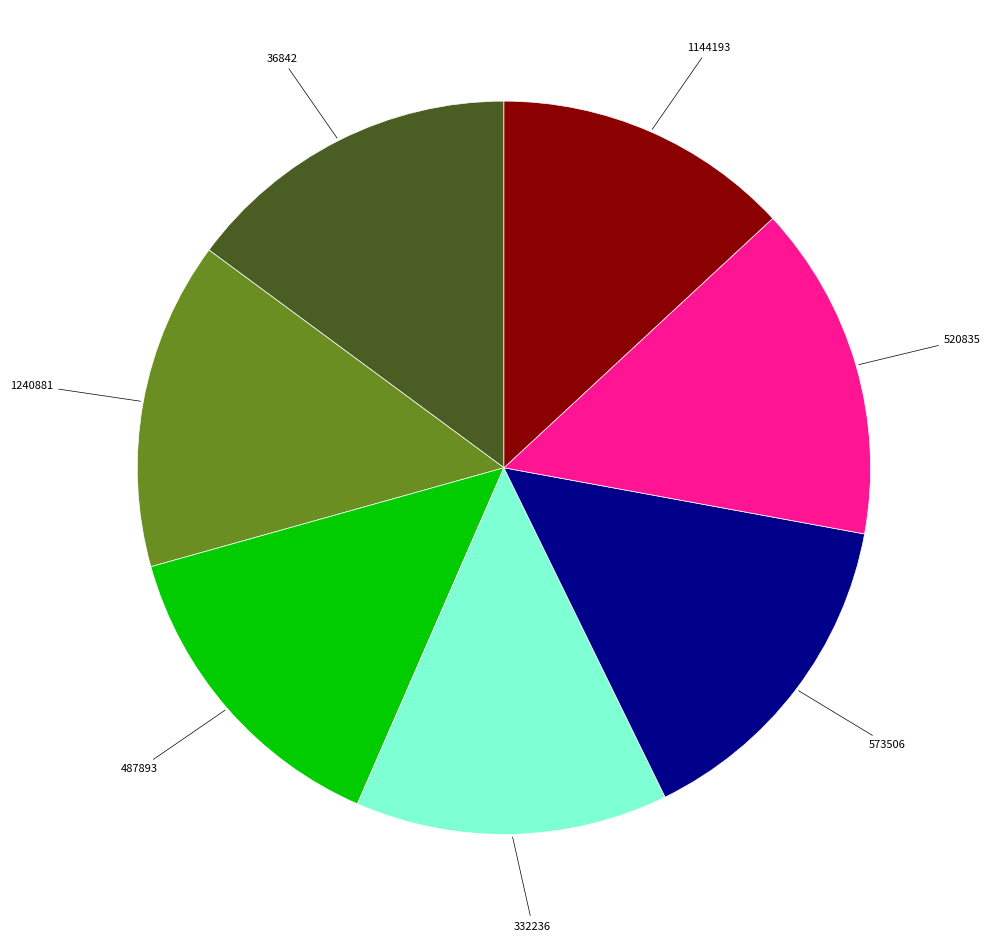

Is there a majority slice in this chart?

No